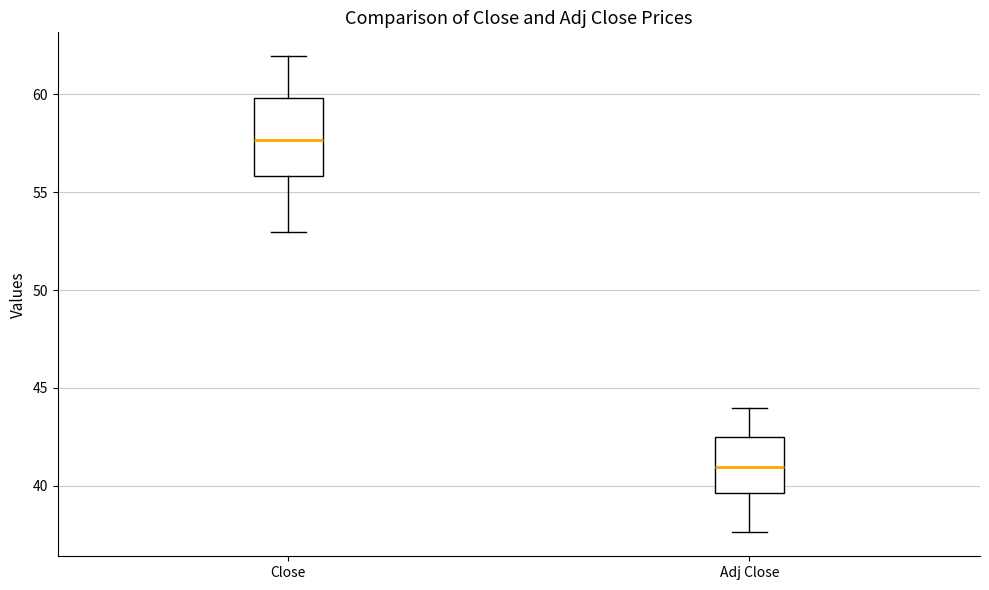

Where does the upper whisker of the box for Close end on the y-axis? The values are not printed on the chart, so give them approximately, as read against the axis.

62.0